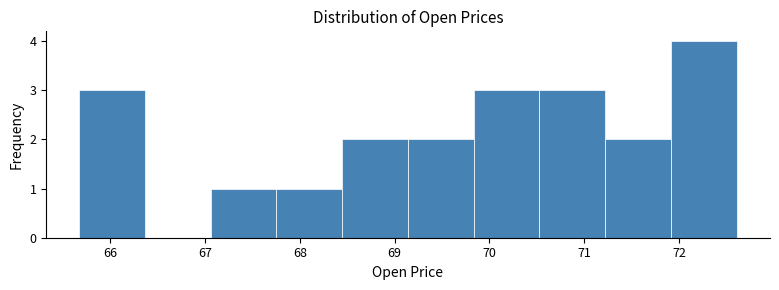

What is the height of the bar covering 65.7 to 66.4 on the x-axis? Neither the bar edges nor the heights are printed on the chart, so give them approximately, as read against the axes.

3